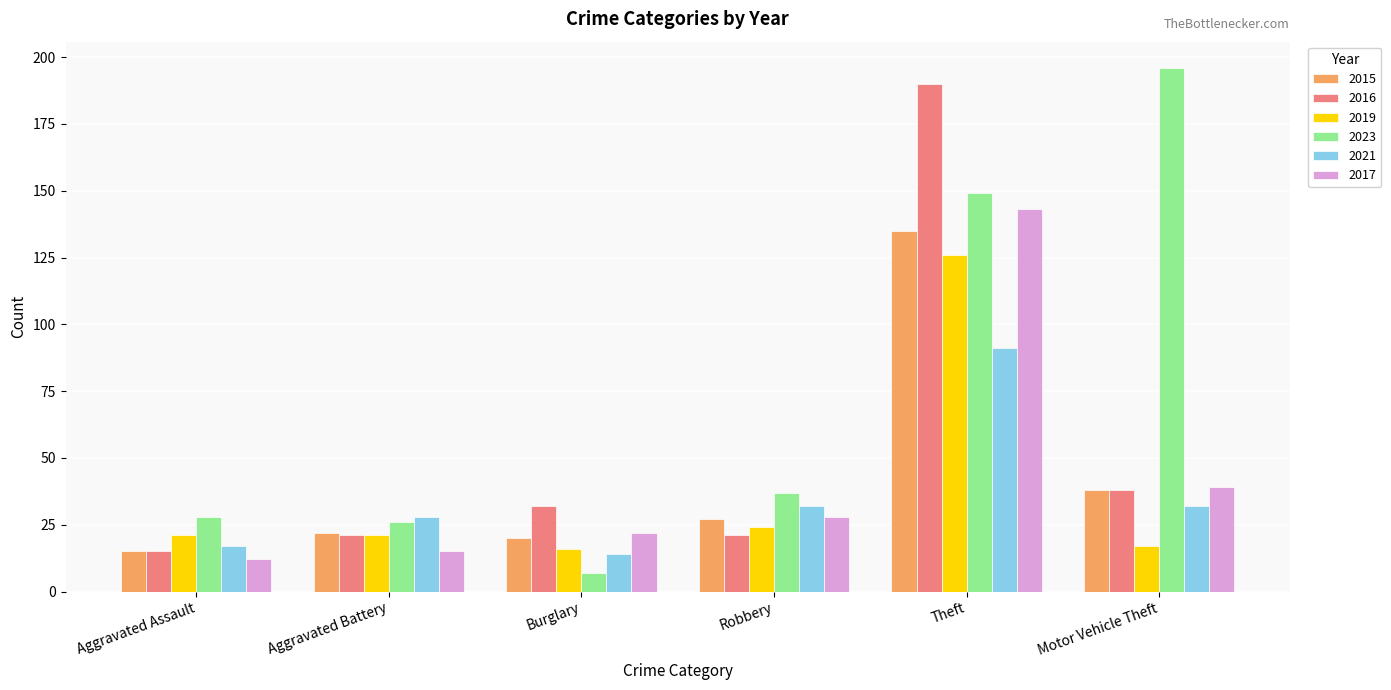

What is the sum of the 2016 values at Aggravated Assault and Theft?

205